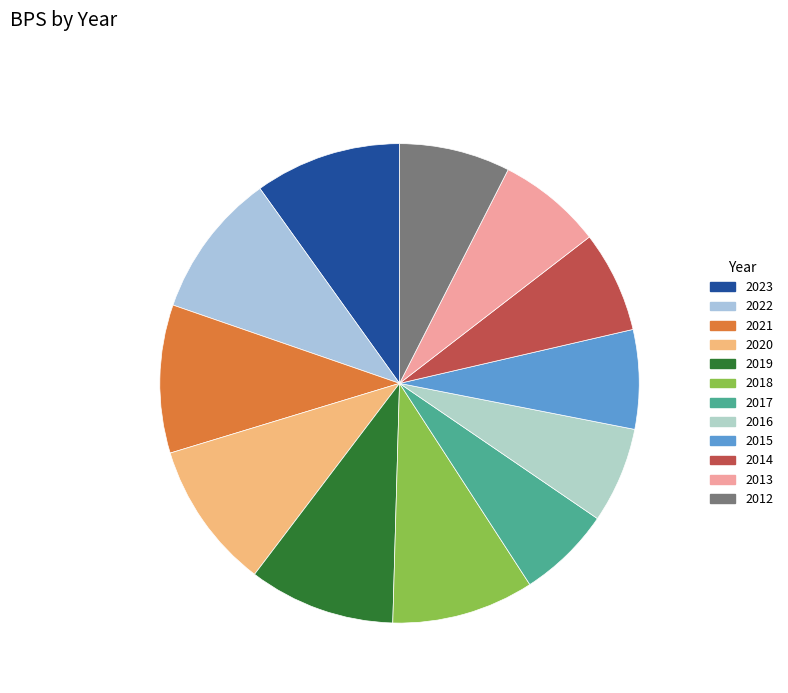

To the nearest percent, what is the average slice percentage?

8%